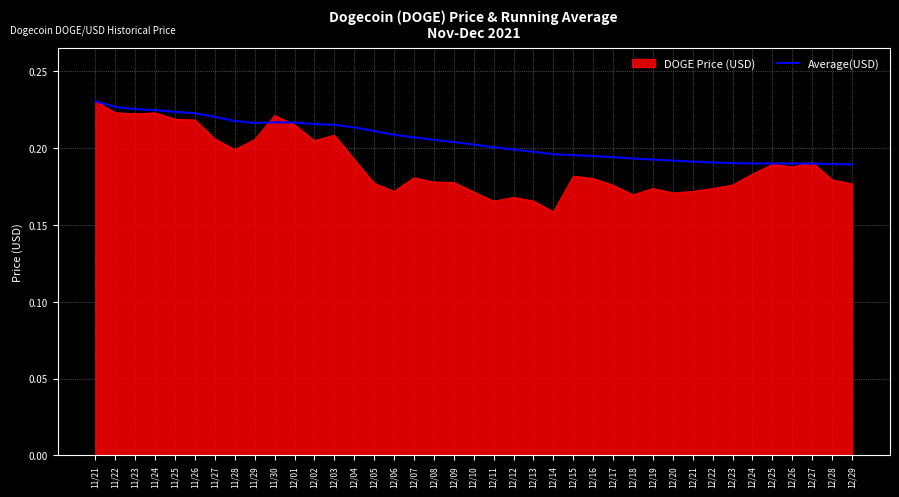

At which label does DOGE Price (USD) reach its peak?

11/21